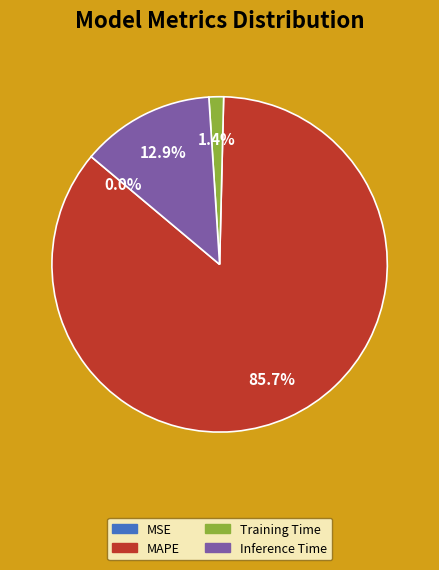

To the nearest percent, what portion does MAPE represent?

86%